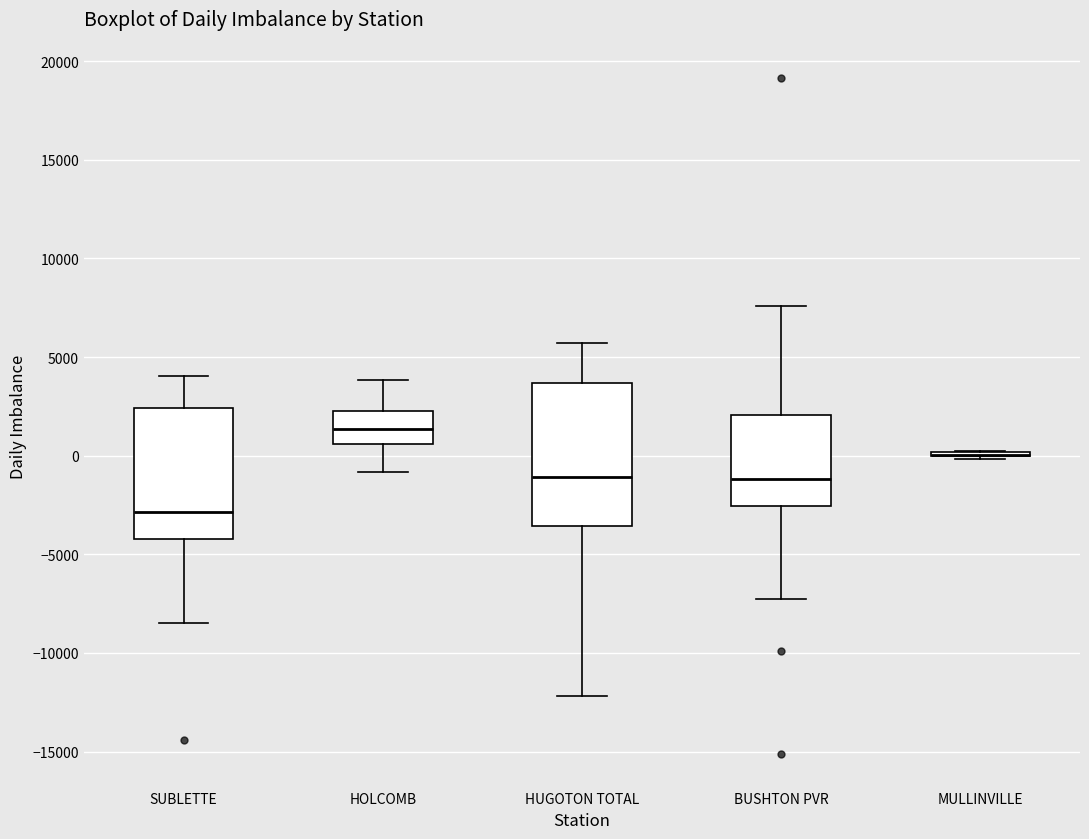

Which box is the tallest, from its lower edge to its upper edge?

HUGOTON TOTAL